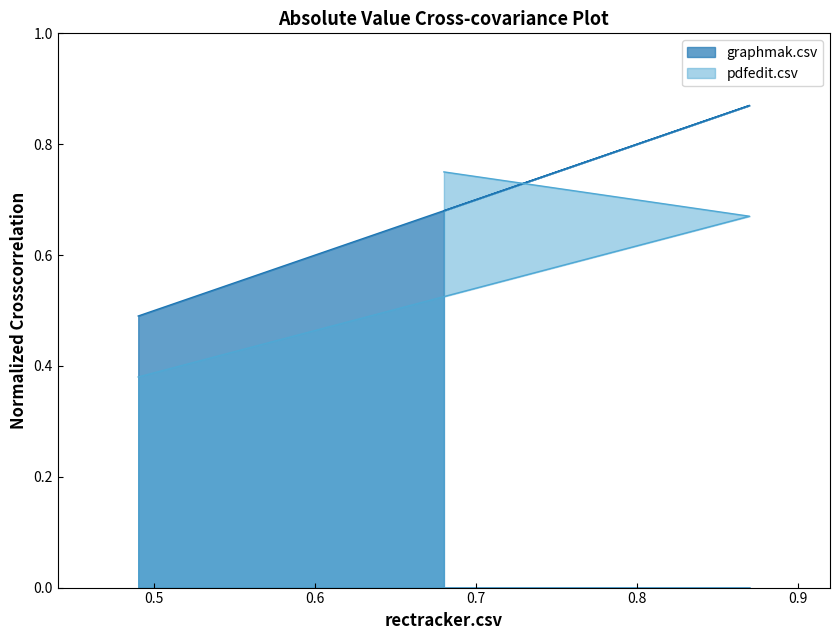

True or false: pdfedit.csv has a value of 1.1 at pdfedit.csv.

False